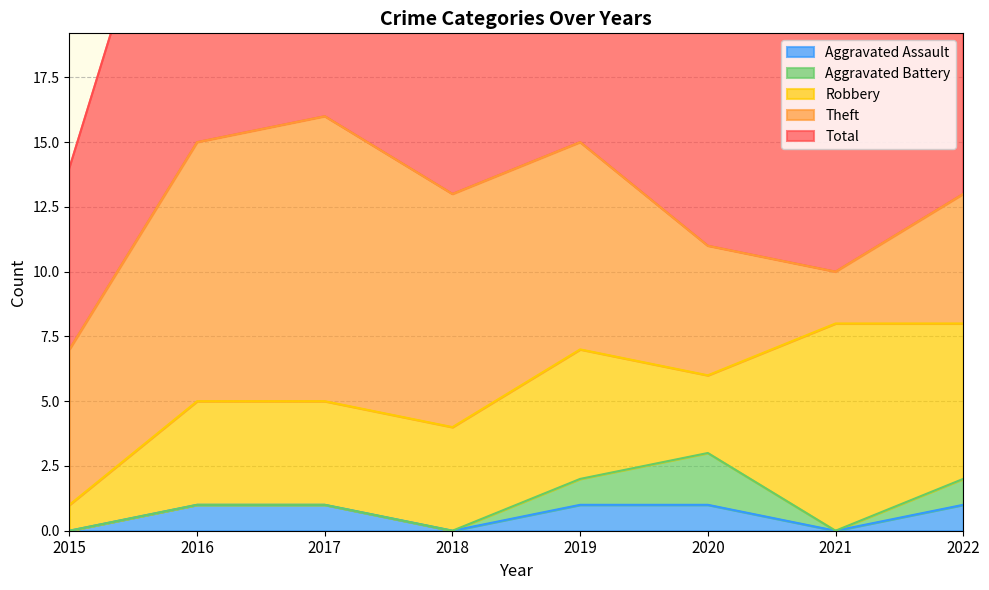

The value of Aggravated Battery at 2022 is 1. True or false?

True